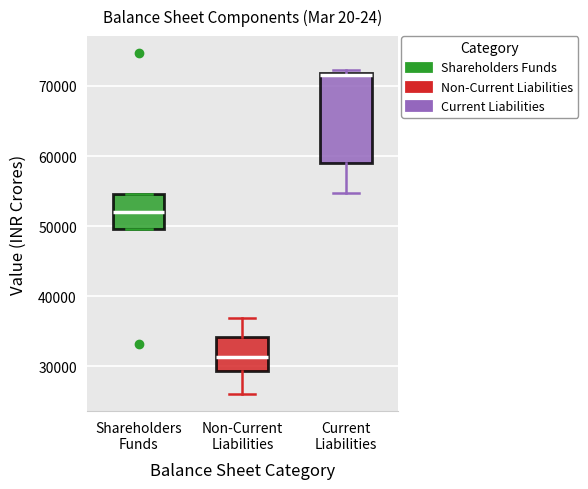

Reading left to right, transcribe this box plot: for each box, give where its median line is, the range the box spans, and where its two whiskers end, as read against the y-axis. The values are not printed on the chart, so give them approximately, as read against the axis.

Shareholders Funds: median 52000, box 50000 to 55000, whiskers 50000 to 55000
Non-Current Liabilities: median 31000, box 29000 to 34000, whiskers 26000 to 37000
Current Liabilities: median 72000 (just below the box's upper edge), box 59000 to 72000, whiskers 55000 to 72000 (just above the box's upper edge)